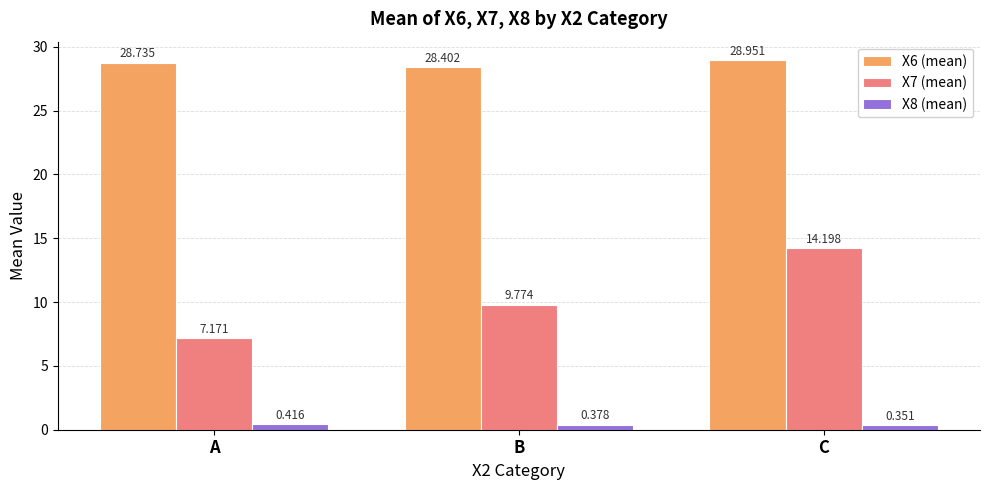

At which category is the sum across all series the highest?

C